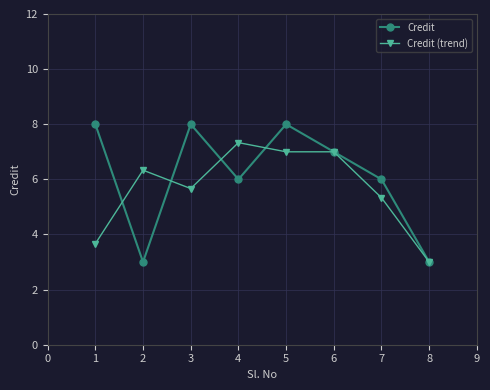

Between which two adjacent categories do Credit (trend) and Credit first intersect?

1 and 2